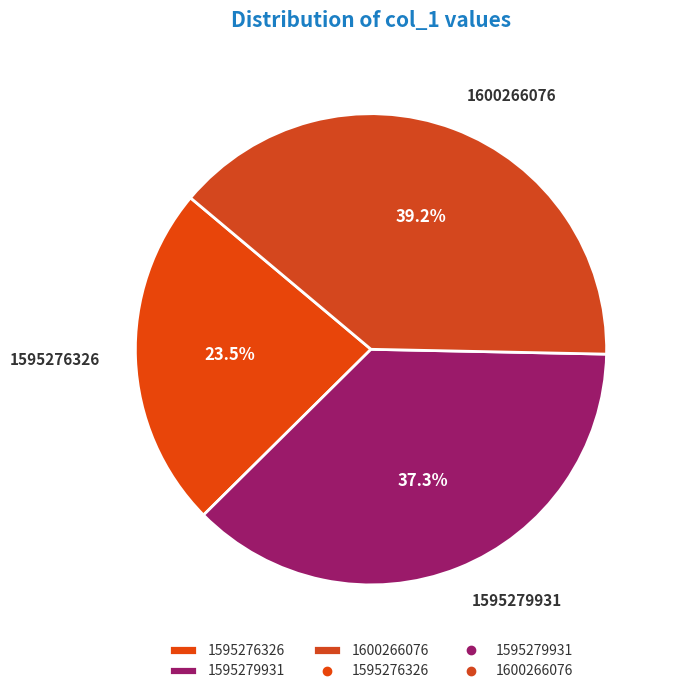

To the nearest percent, what is the average slice percentage?

33%